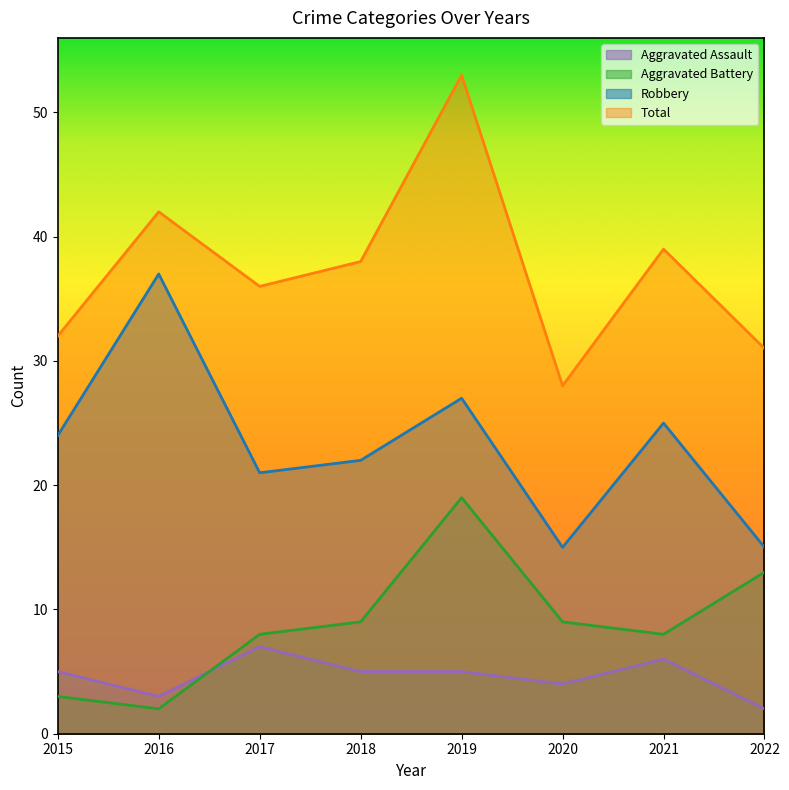

At which label does Total reach its peak?

2019